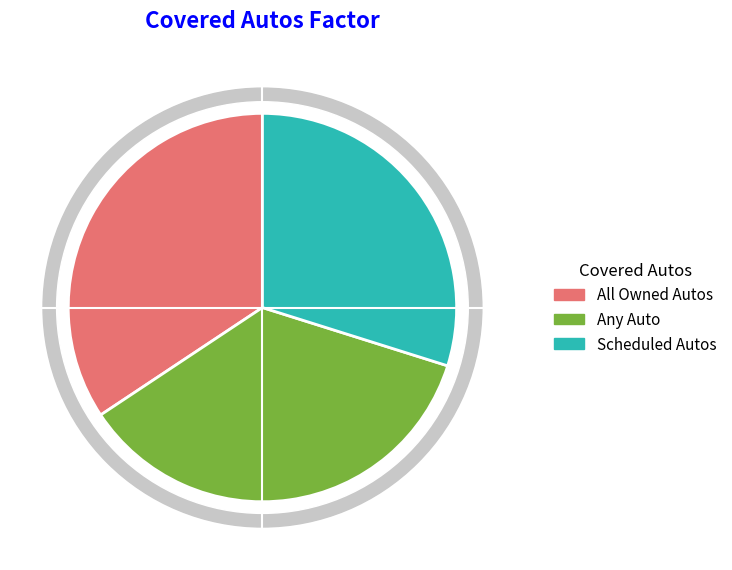

To the nearest percent, what is the combined percentage of Any Auto and All Owned Autos?

70%